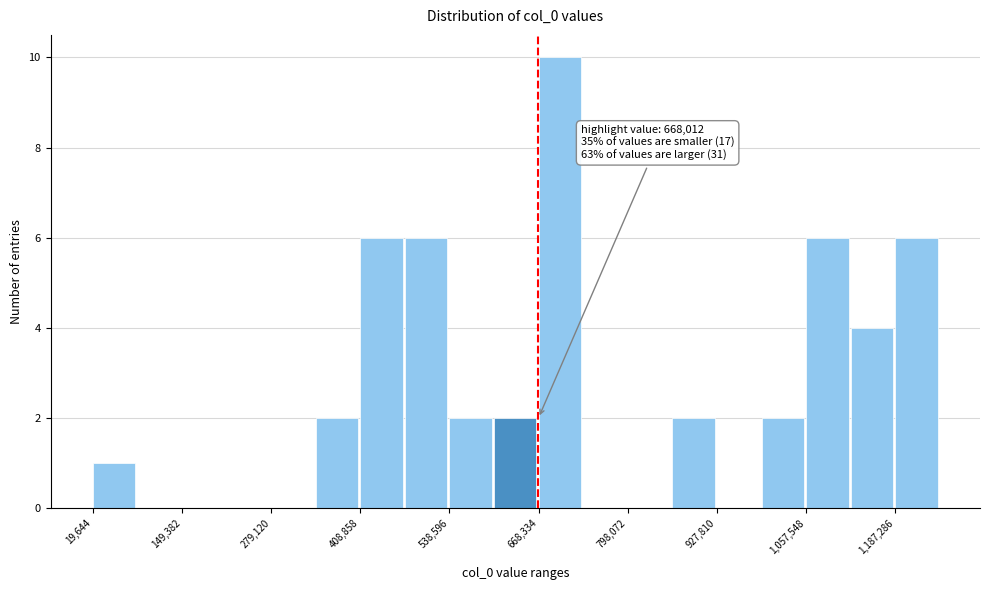

Read against the x-axis, roughly where is the centre of the tallest bar?

700000